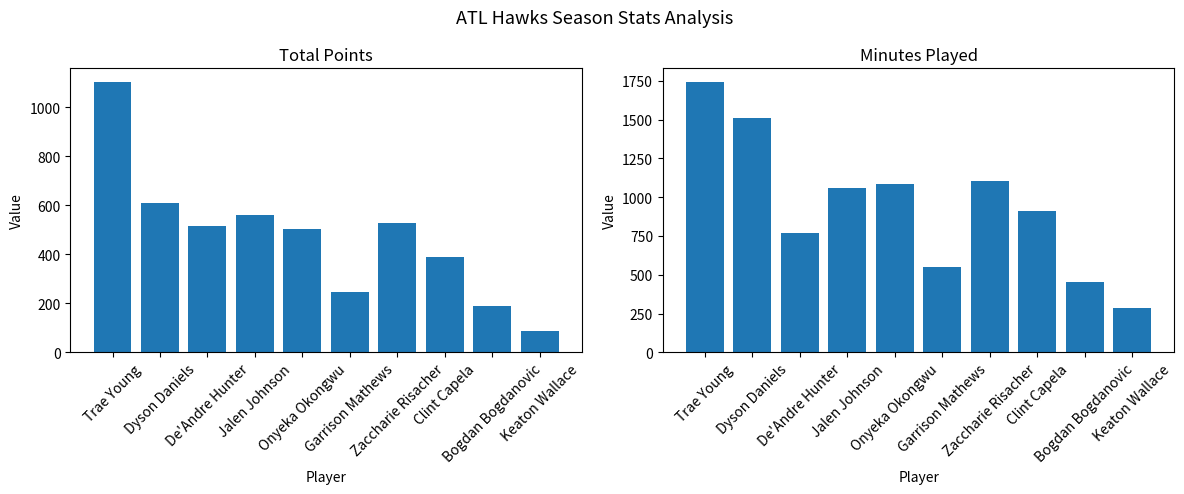

Reading right to left, transcribe all the data shown in this chart.

Points: 86	191	390	529	245	503	559	516	609	1104
Minutes: 284	451	914	1106	549	1082	1059	772	1511	1743